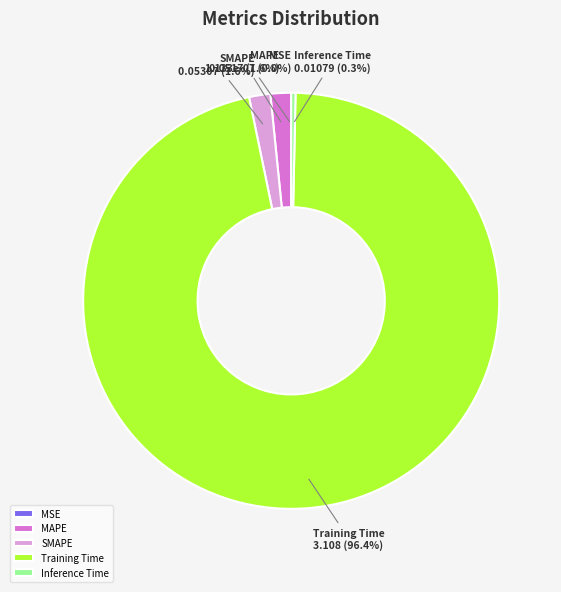

What percentage is NOT represented by SMAPE?

98.4%